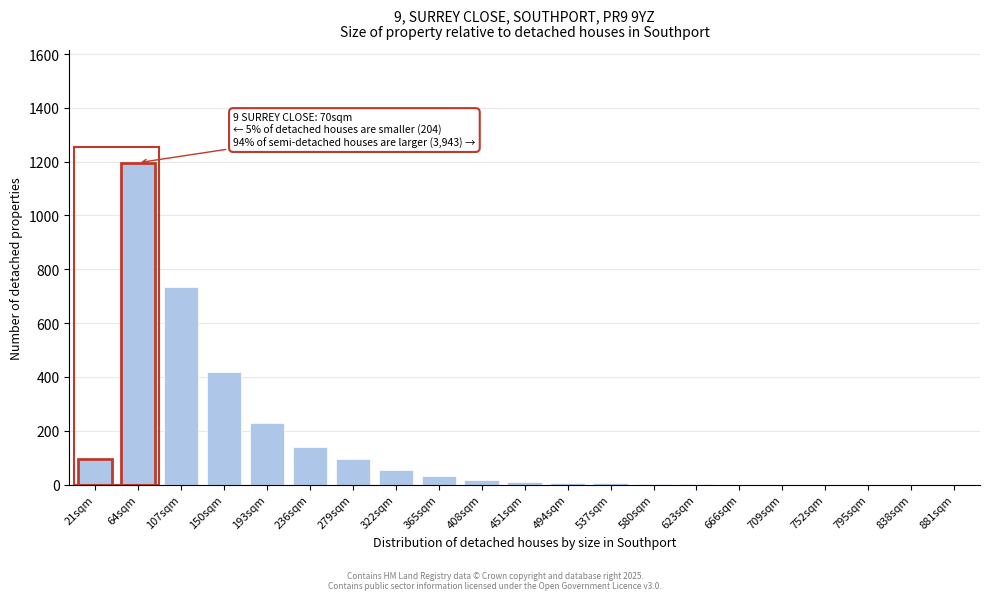

Where is the data nearest to the value 598?

107sqm